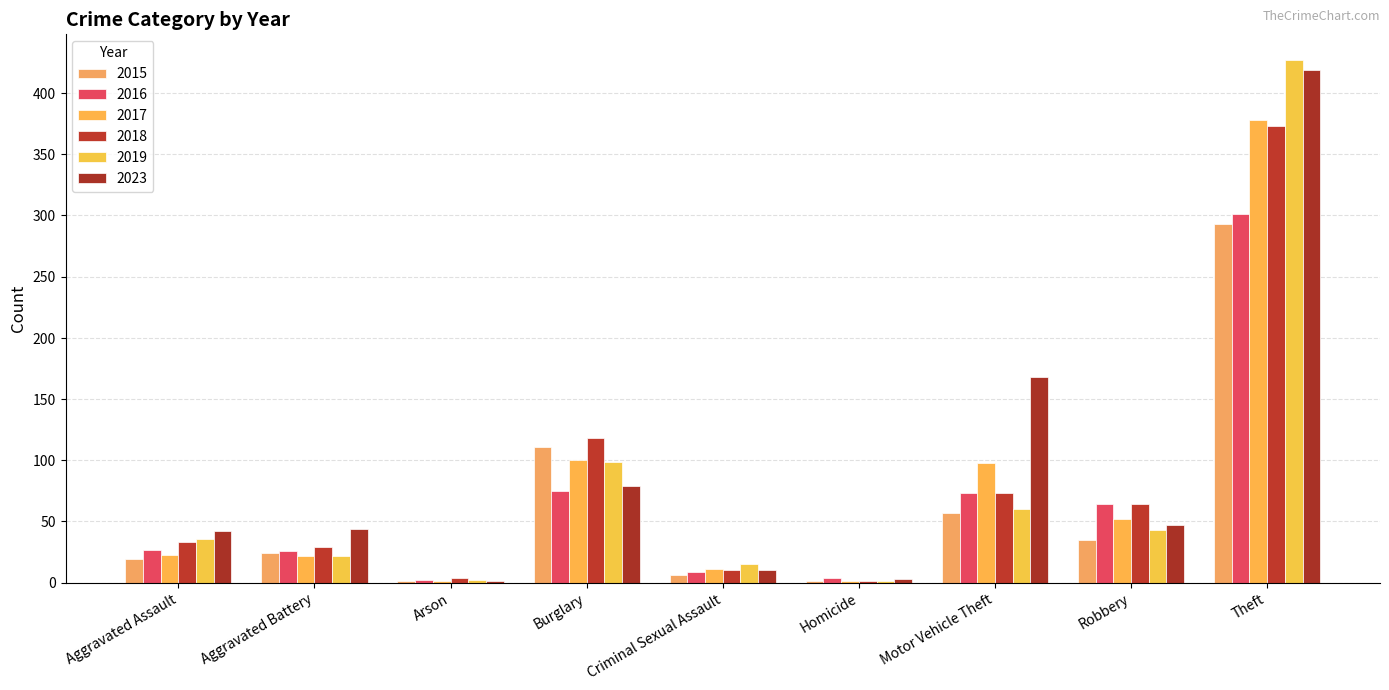

Count the number of data series in this chart.

6